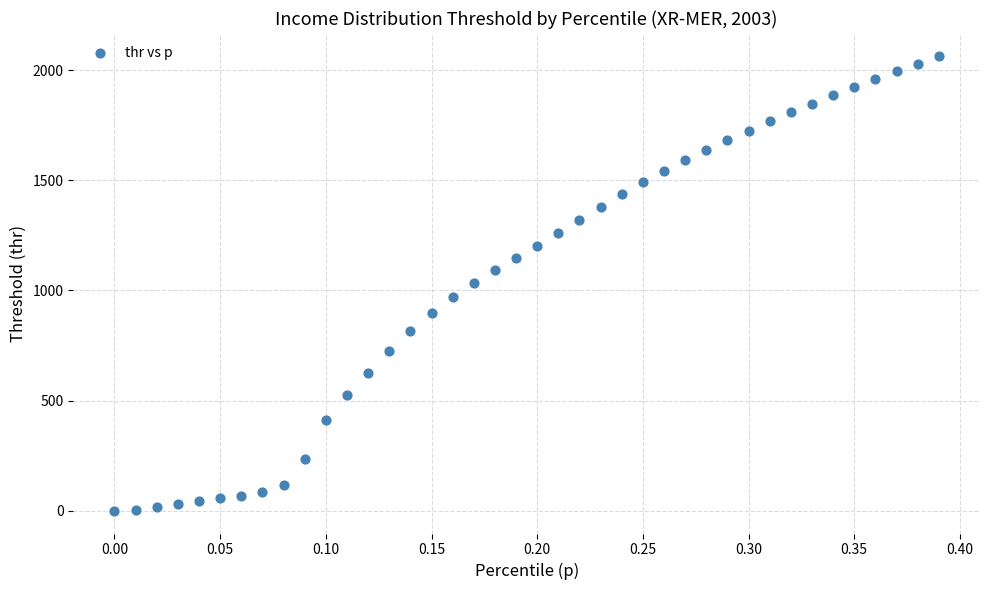

What is the range of Y values (max minus min)?

2065.2